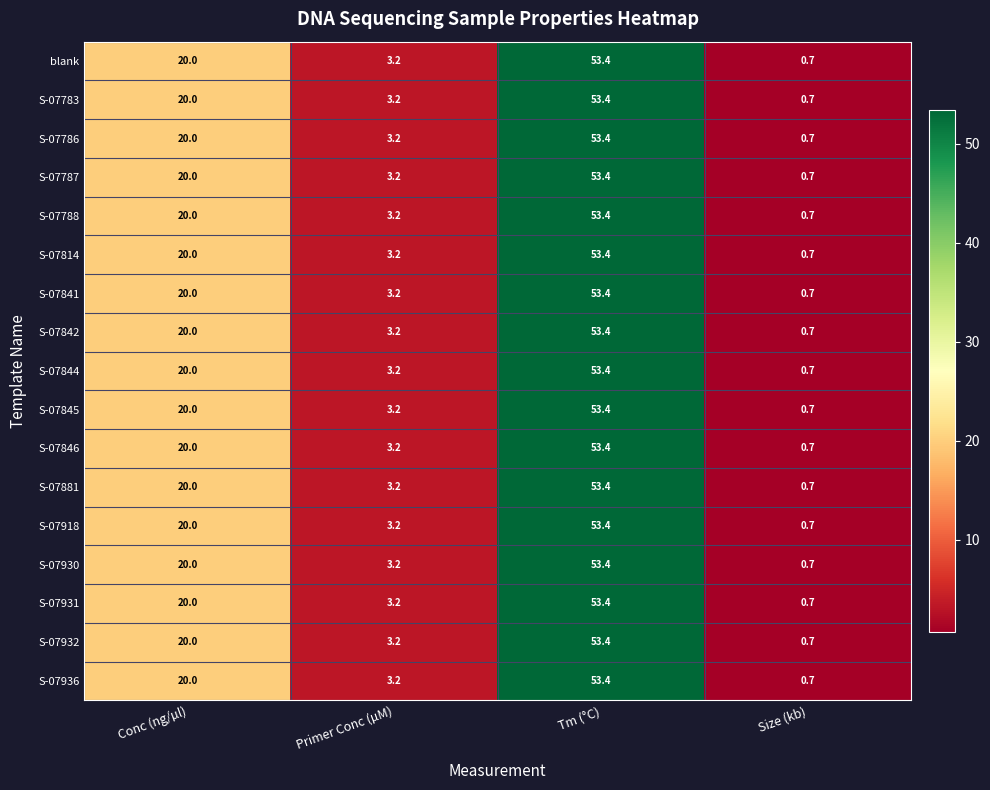

The S-07931 series shows 29.8 at Conc (ng/µl). True or false?

False